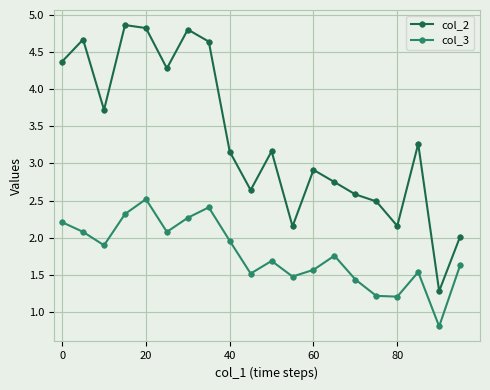

True or false: col_3 and col_2 cross at least once.

False